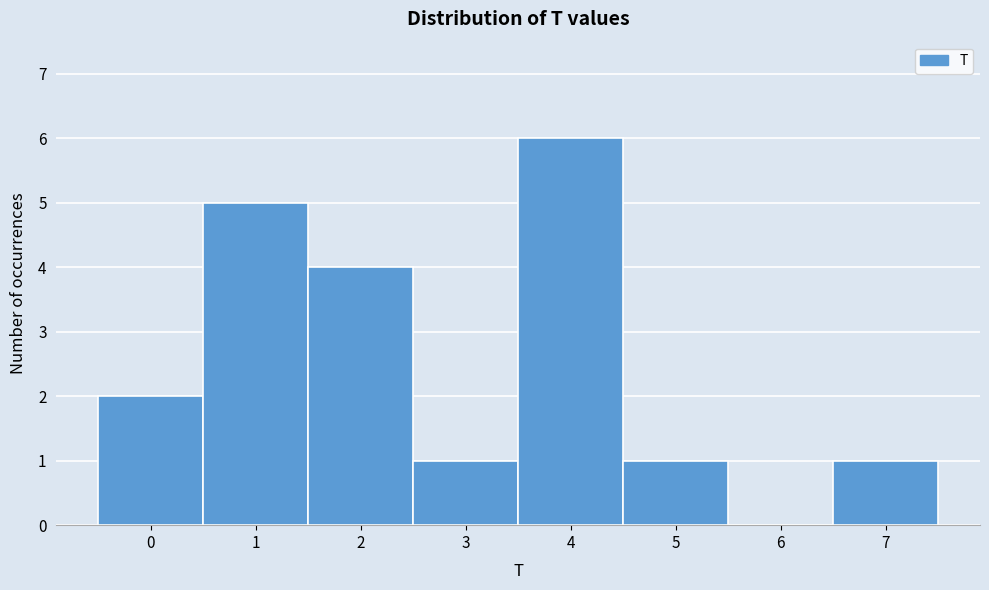

What is the height of the bar covering 3.5 to 4.5 on the x-axis? The values are not printed on the chart, so give them approximately, as read against the axis.

6